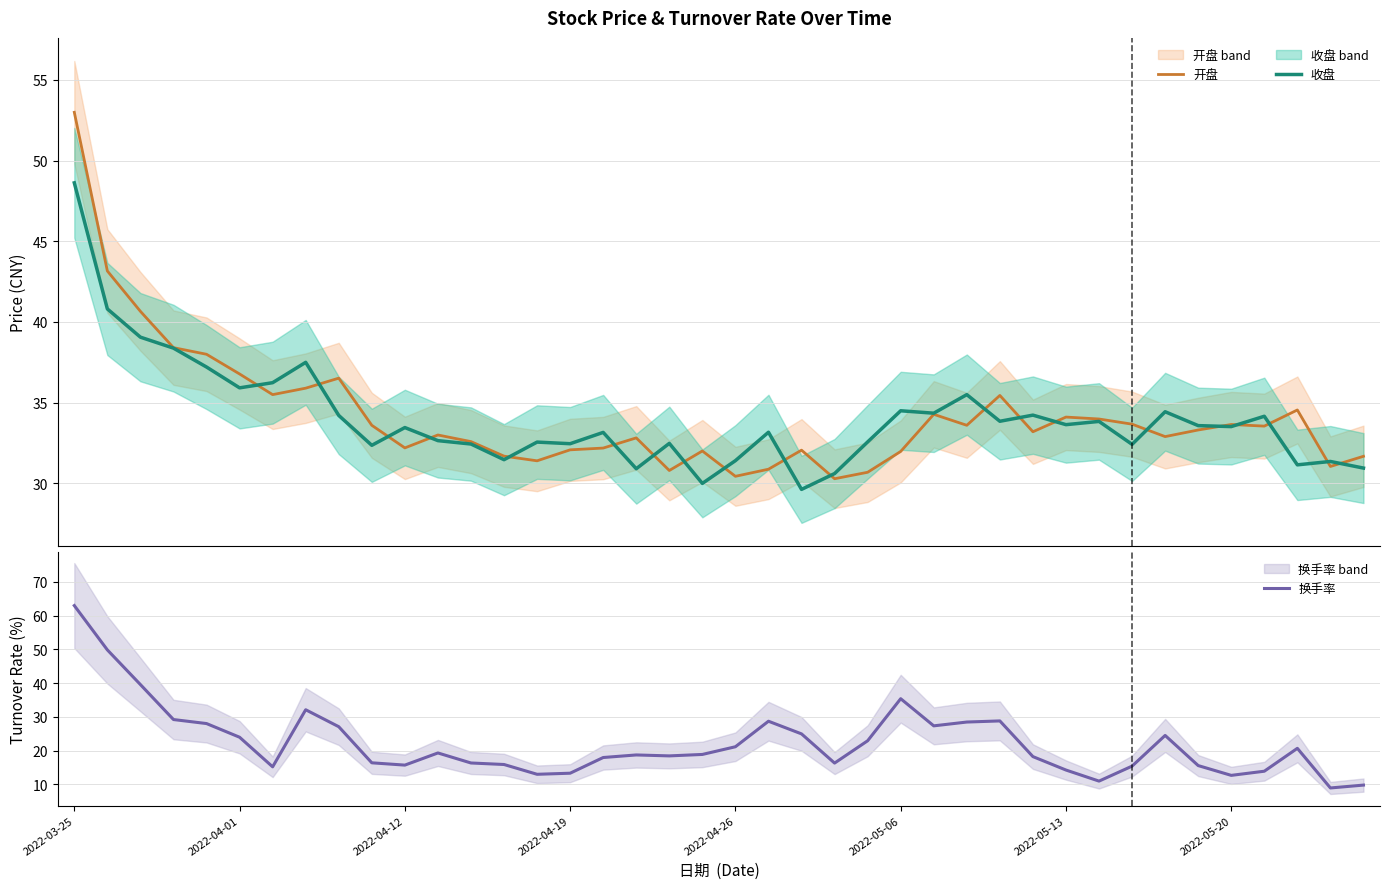

How many values in the 收盘 series are below 33?

17